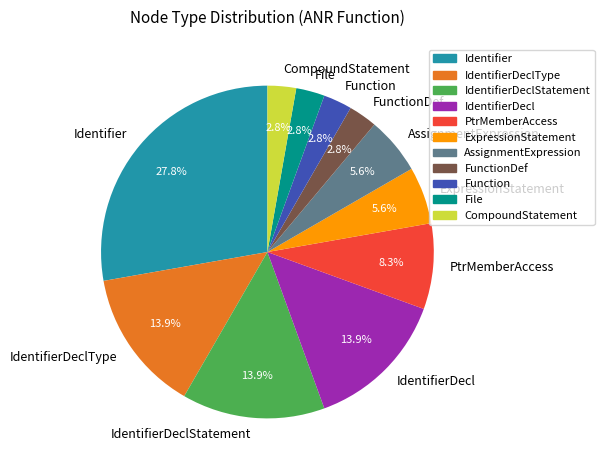

Which category has the biggest portion of the pie?

Identifier